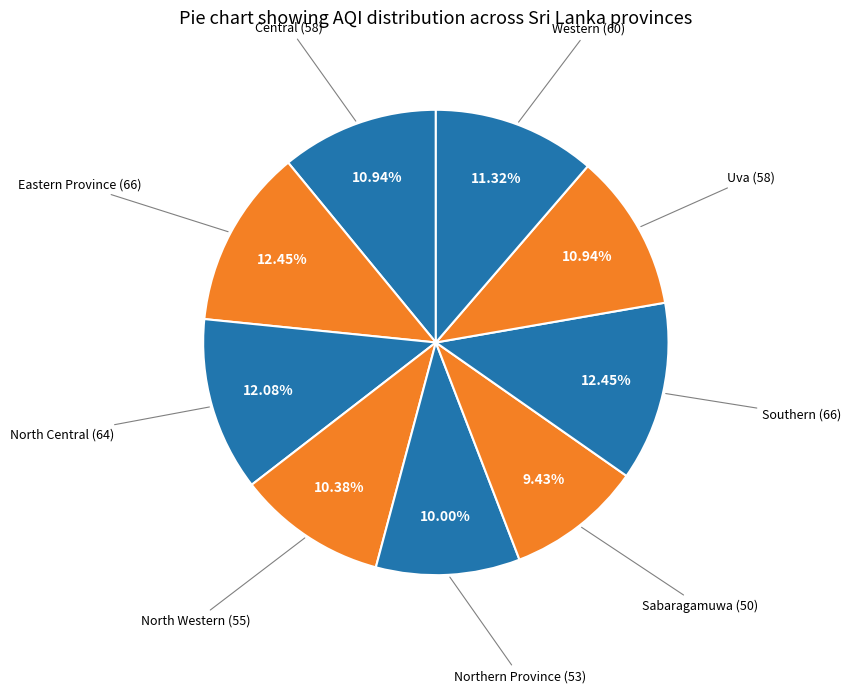

Which category has the biggest portion of the pie?

Eastern Province